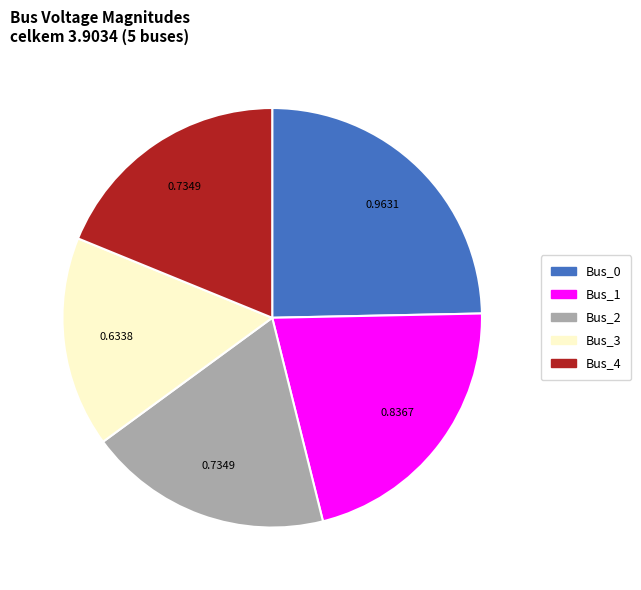

What is the smallest slice in the pie chart?

Bus_3